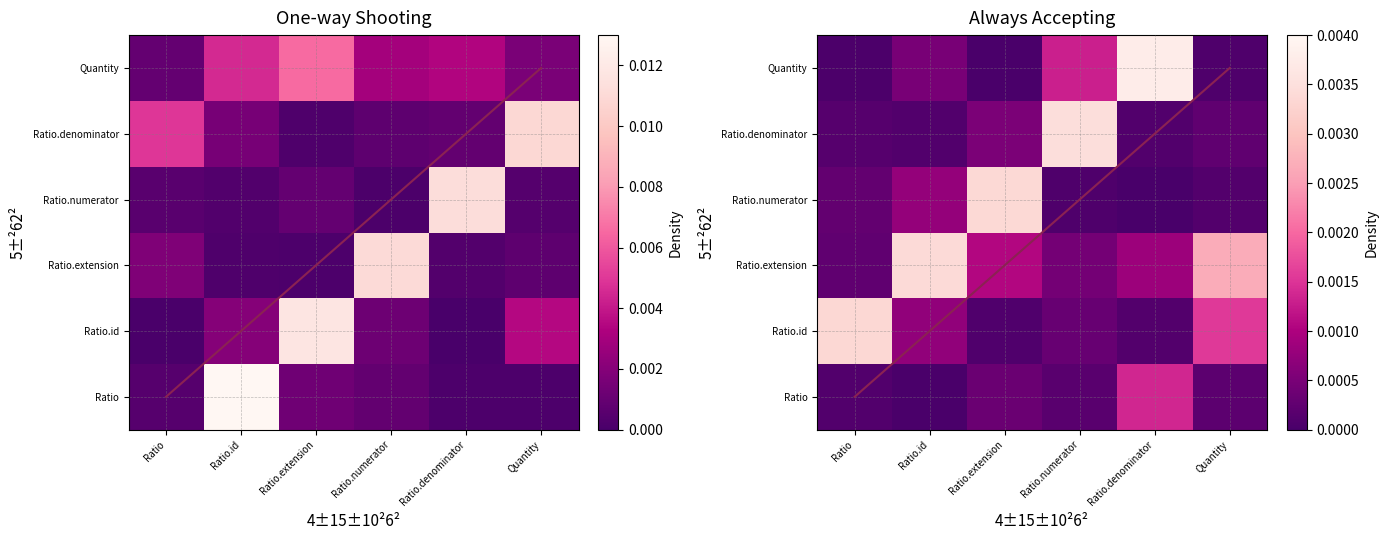

Is the value of Ratio.denominator at Ratio greater than the value of Ratio at Quantity?

No